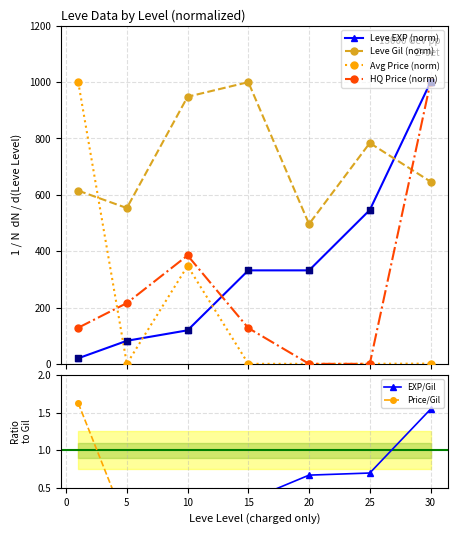

True or false: Leve Gil (norm) and Leve EXP (norm) intersect in this chart.

True